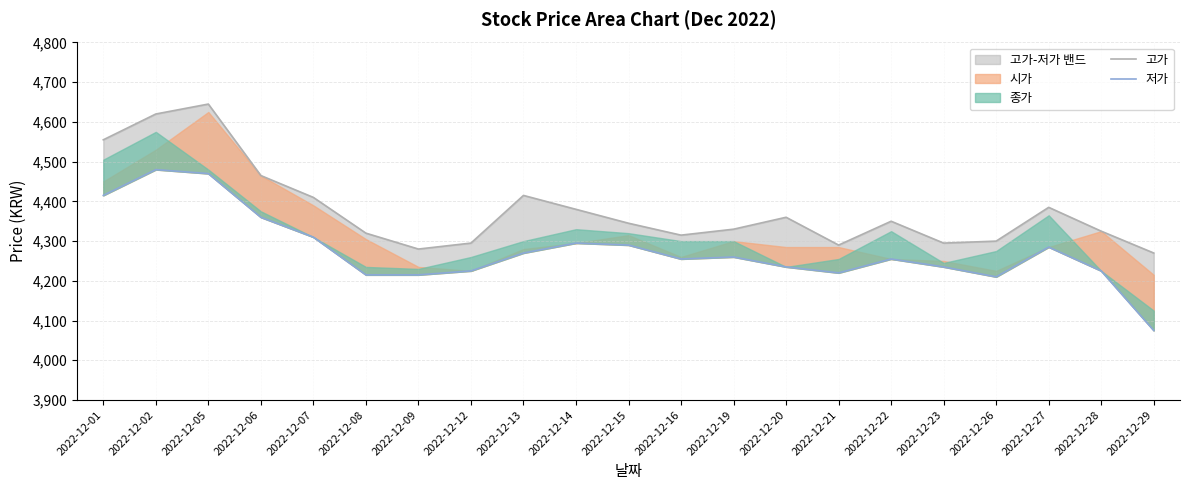

Read the 저가 value at 2022-12-12.

4225